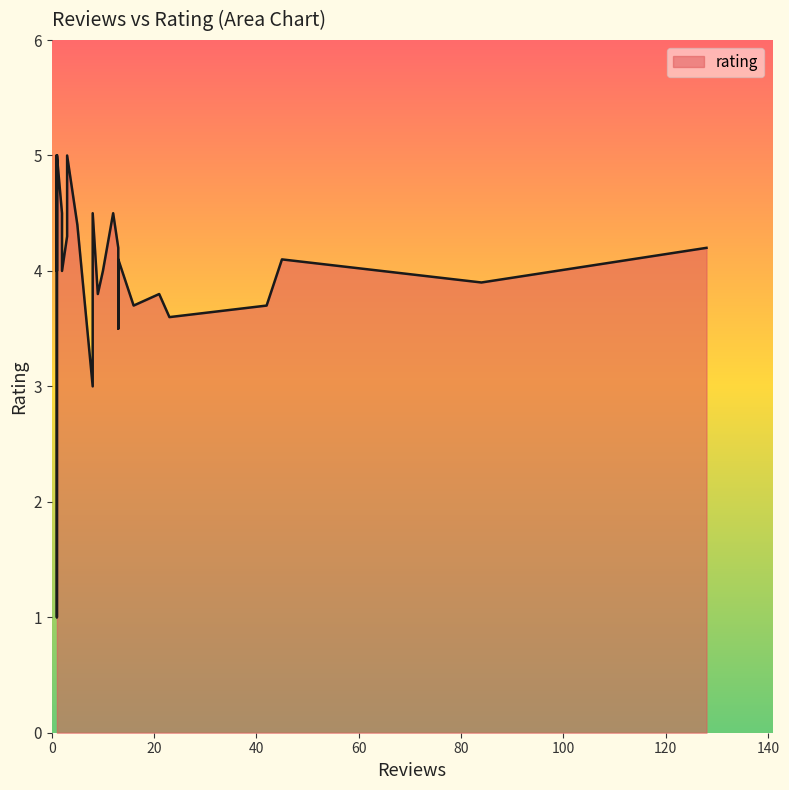

What is the difference between the values at 1 and 3?

0.7